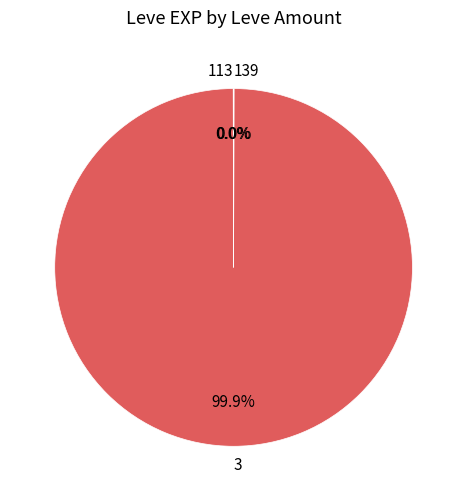

To the nearest percent, what is the difference between the largest and smallest slice percentages?

100%